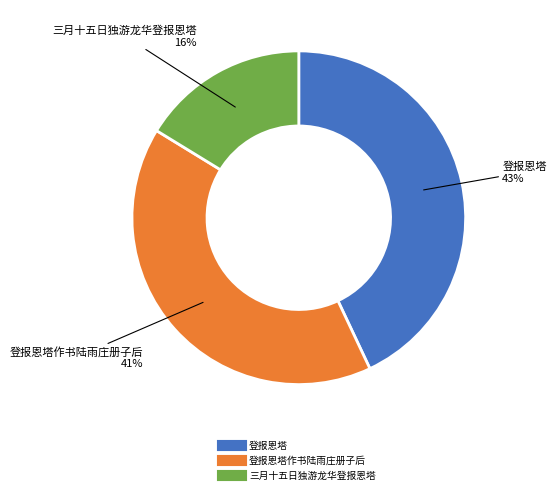

Count the number of slices in the pie.

3